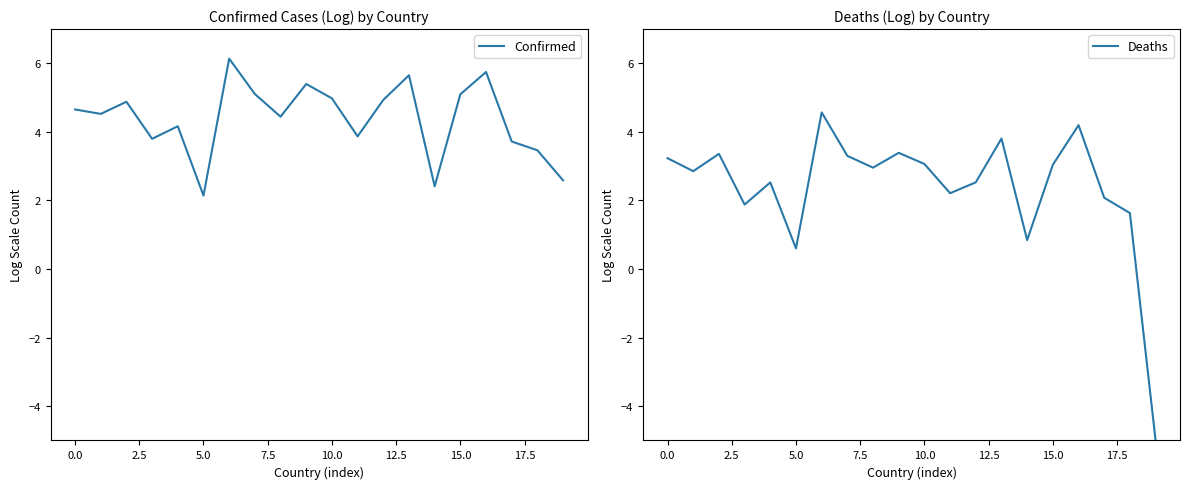

True or false: Confirmed has more than 0 points higher than both neighbors.

True